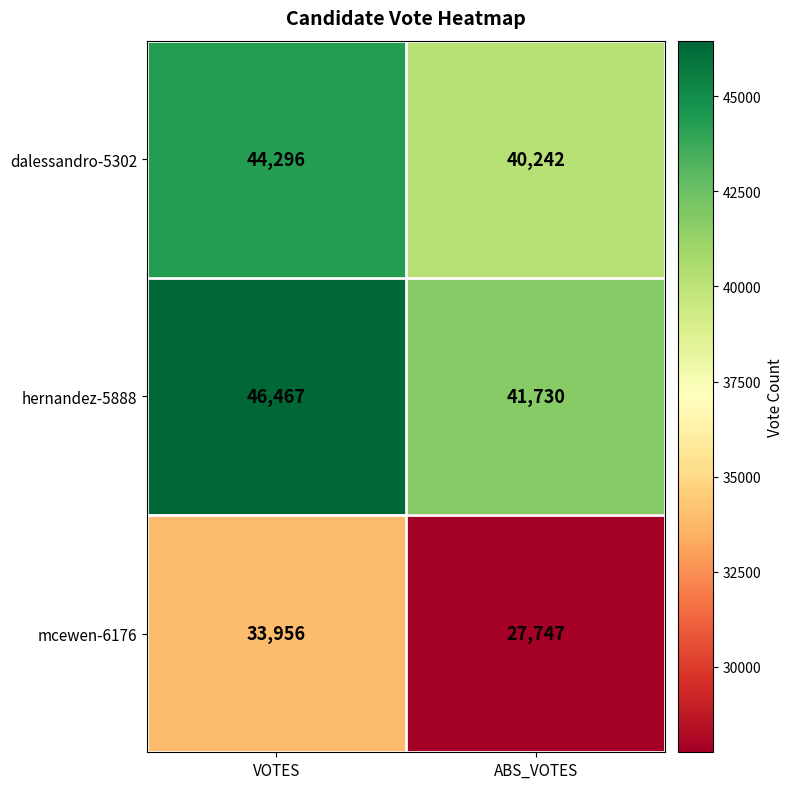

Which category has the highest value across all series?

VOTES